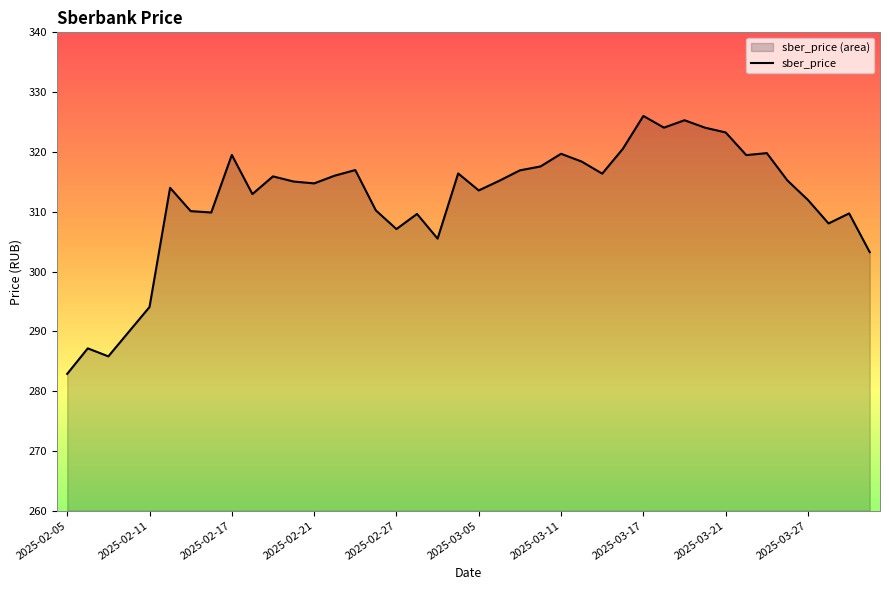

How many distinct data groups are displayed?

1